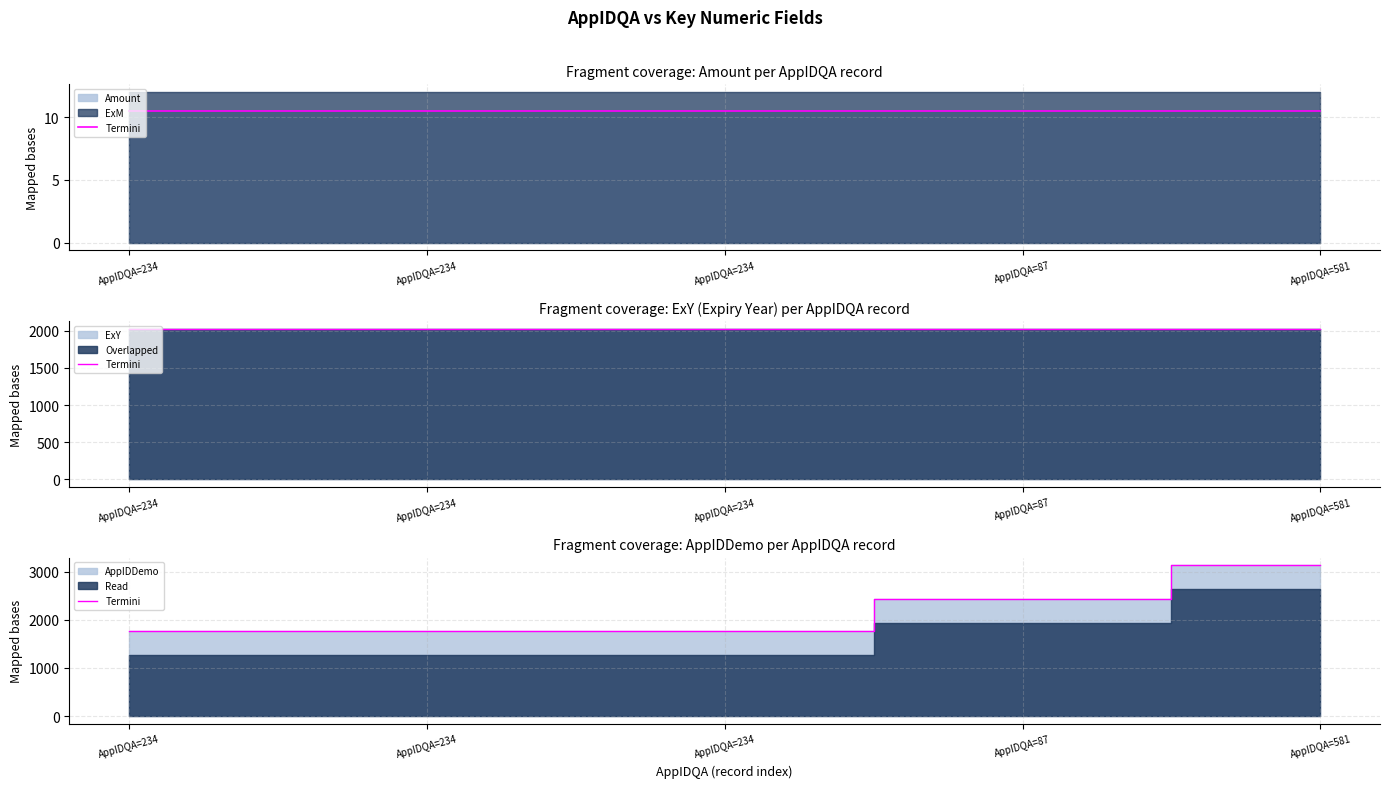

List the labels in order of value, smallest first.

AppIDQA=234, AppIDQA=234, AppIDQA=234, AppIDQA=87, AppIDQA=581